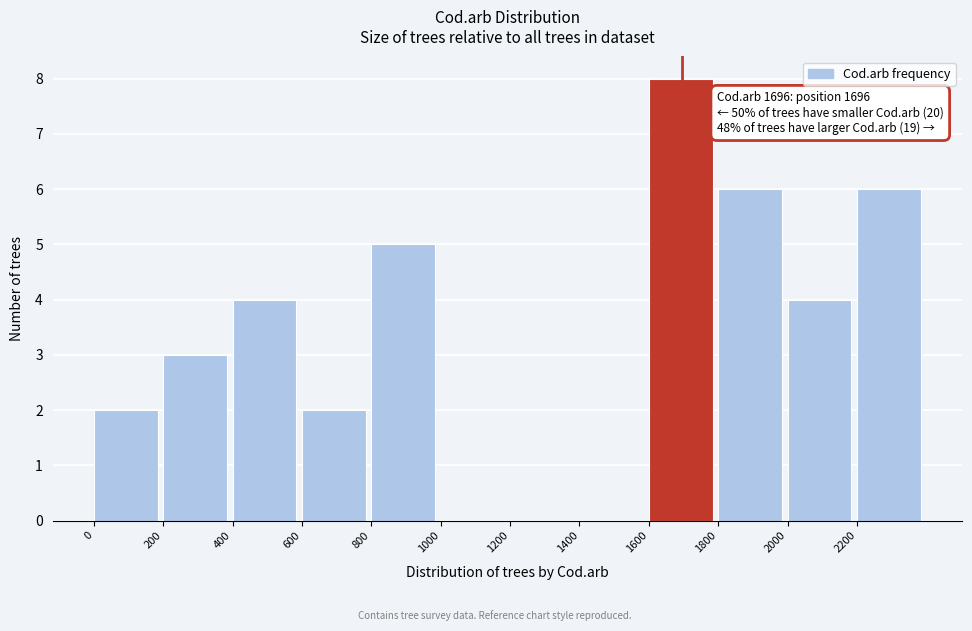

Which range on the x-axis has the tallest bar?

1600 to 1800